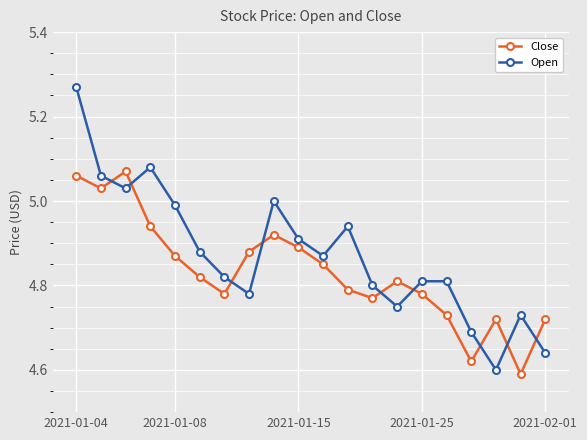

List the series in order of their overall mean, lowest first.

Close, Open